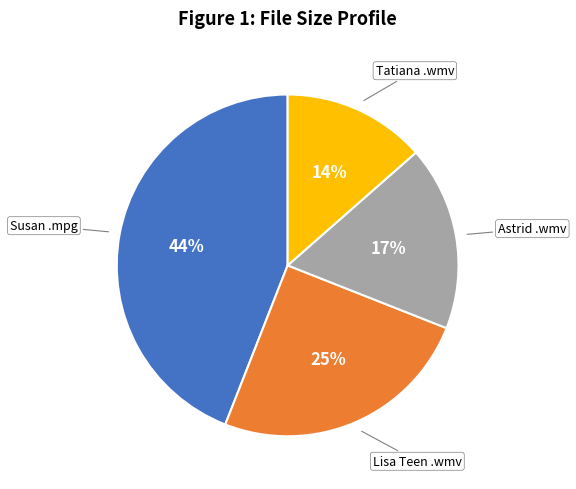

Is there a majority slice in this chart?

No